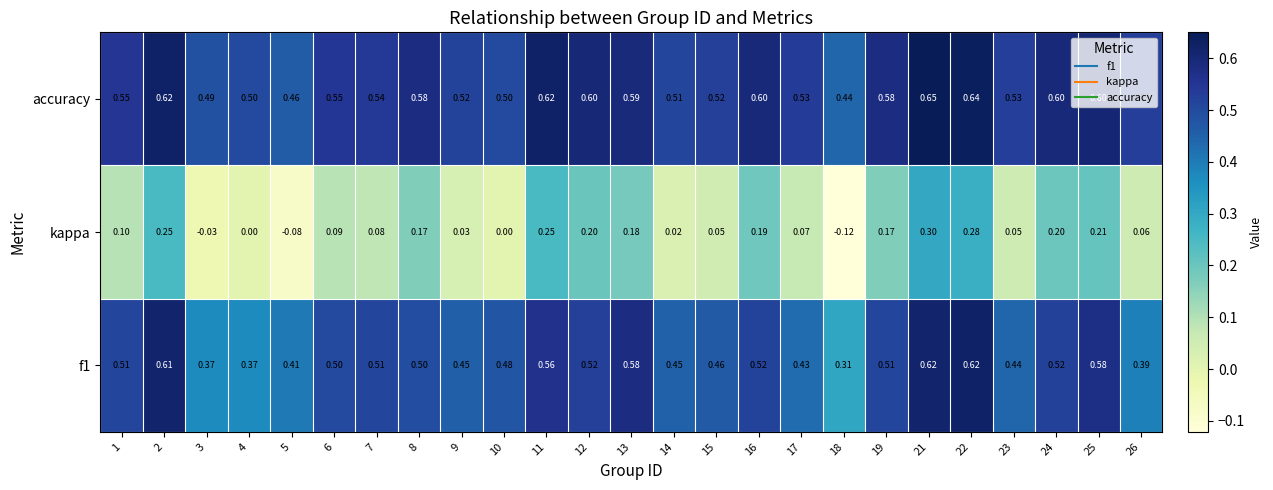

Which series has the largest total across all categories?

accuracy